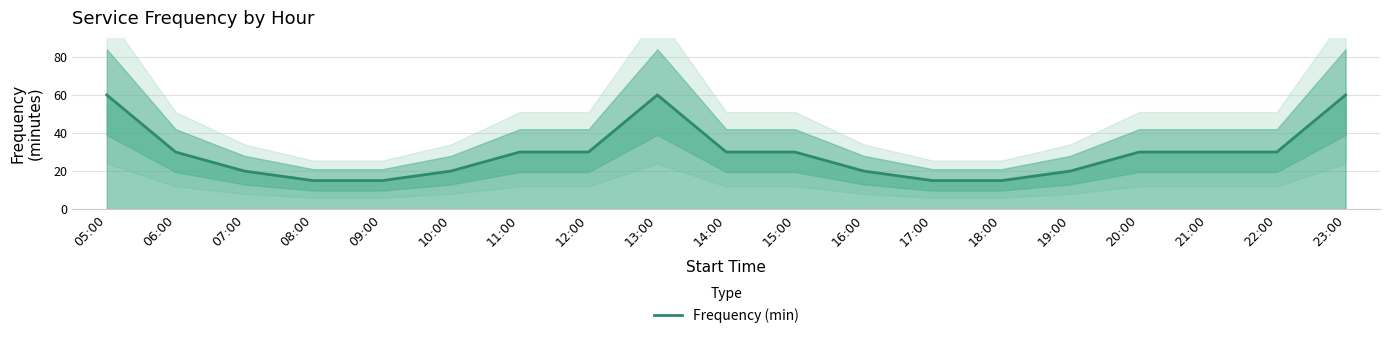

What is the sum of the values at 20:00 and 11:00?

60